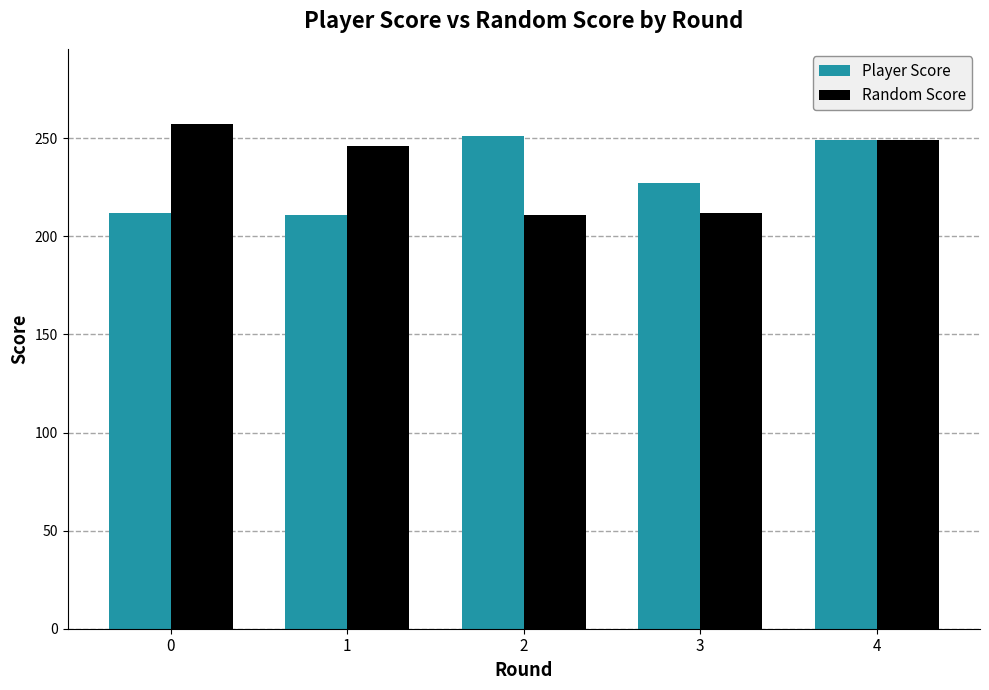

What is the total value across all series at 0?

469